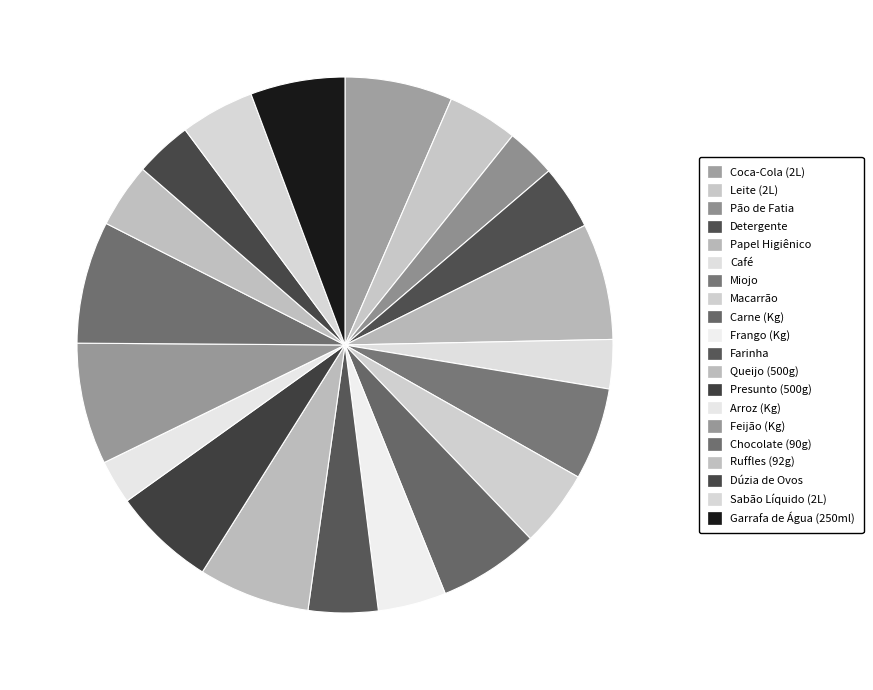

To the nearest percent, what percentage of the pie is Miojo?

6%